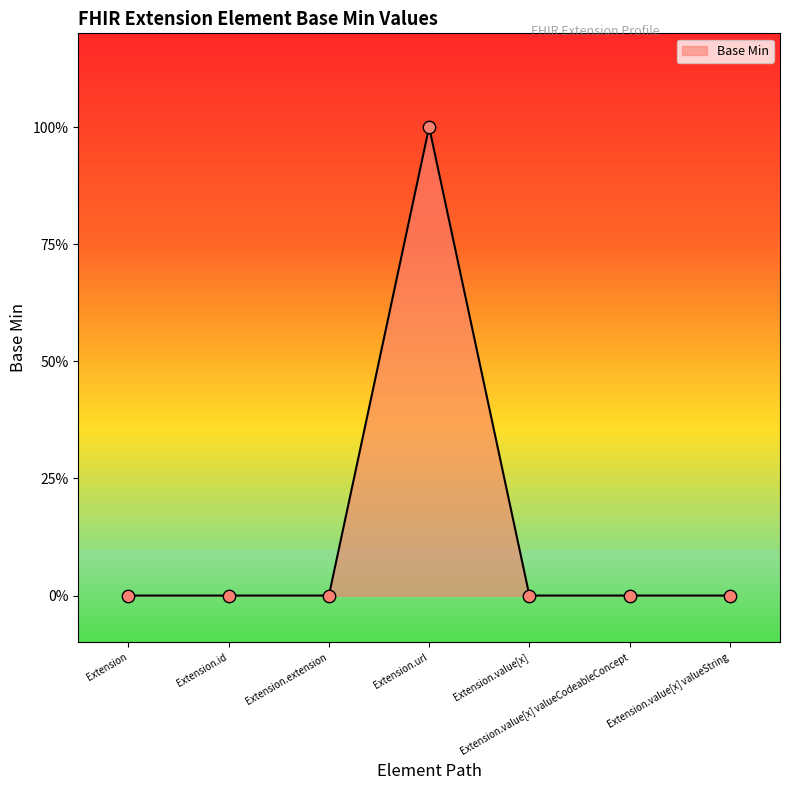

Which has a higher value, Extension.id or Extension.url?

Extension.url